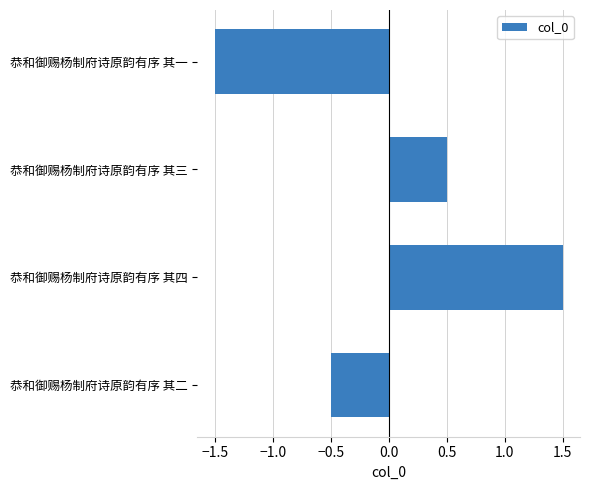

What is the value of the 3rd bar from the top?

1.5